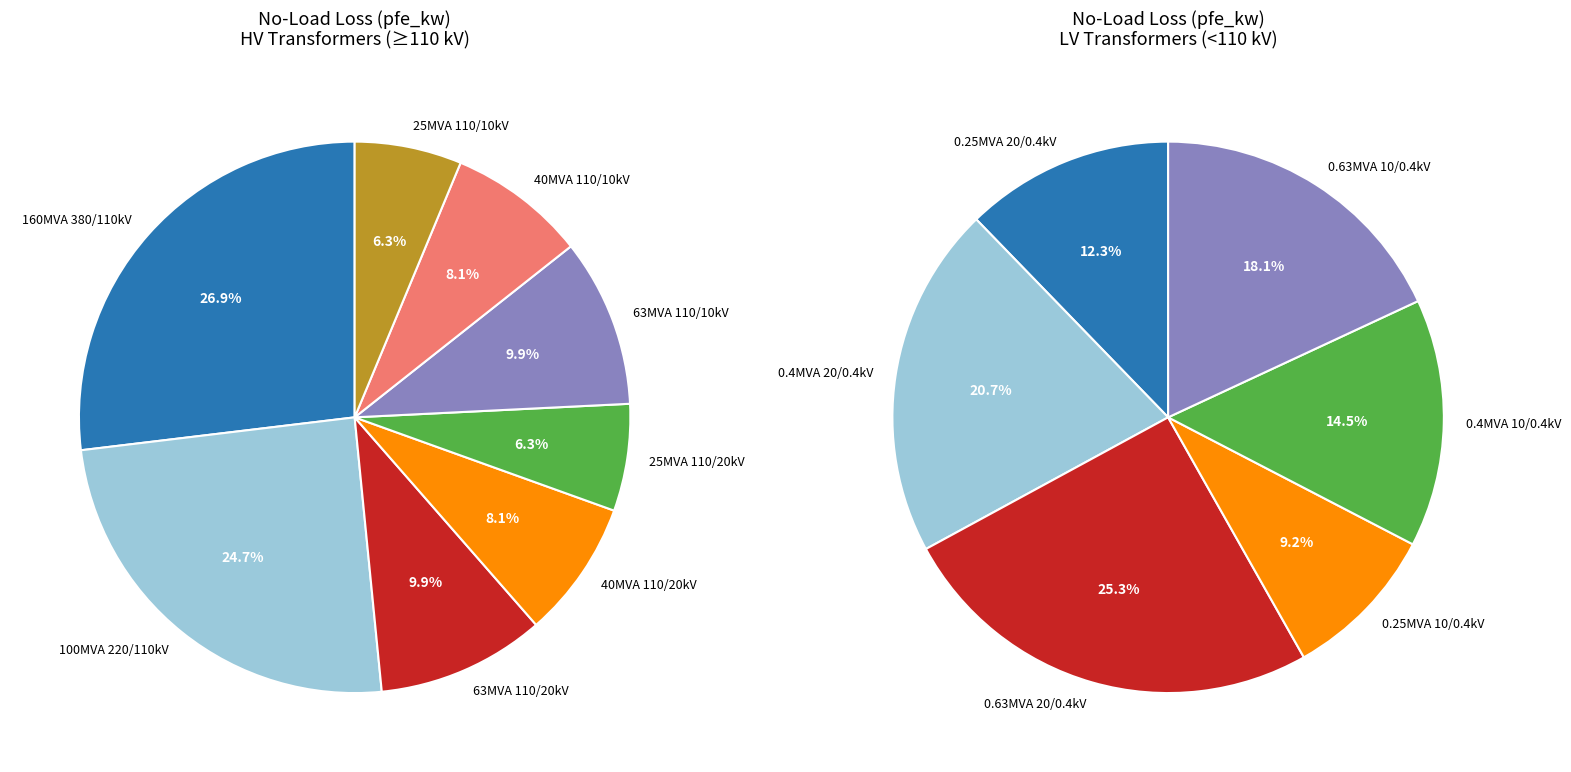

Do 10 and 110 together represent more than half of the pie?

No